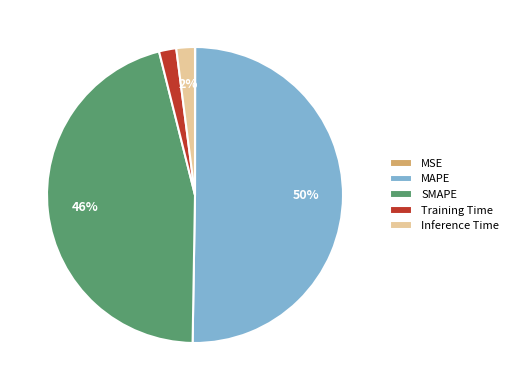

What is the majority slice?

MAPE